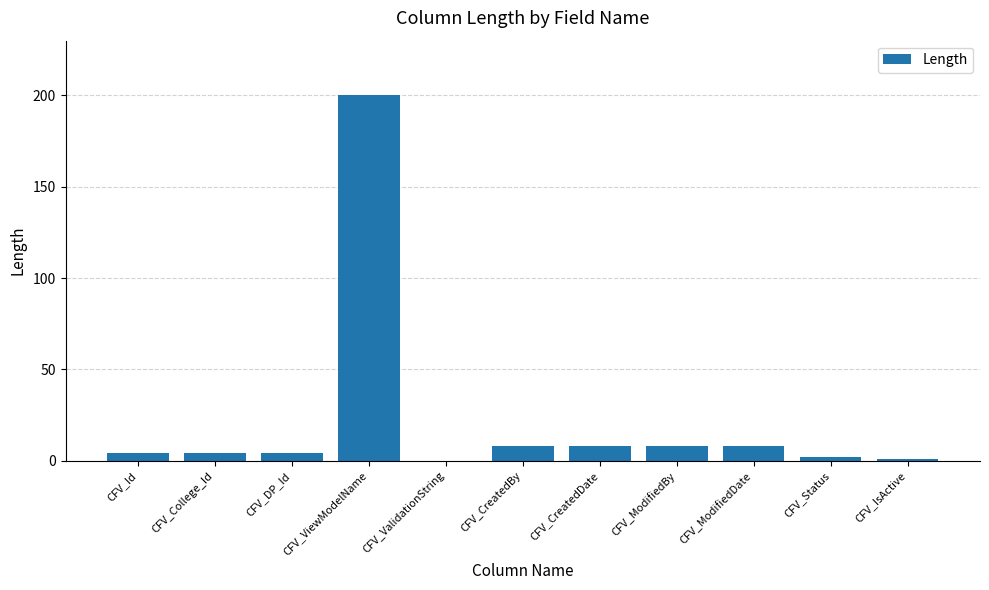

Reading left to right, list all the values displayed in this chart.

4	4	4	200	0	8	8	8	8	2	1